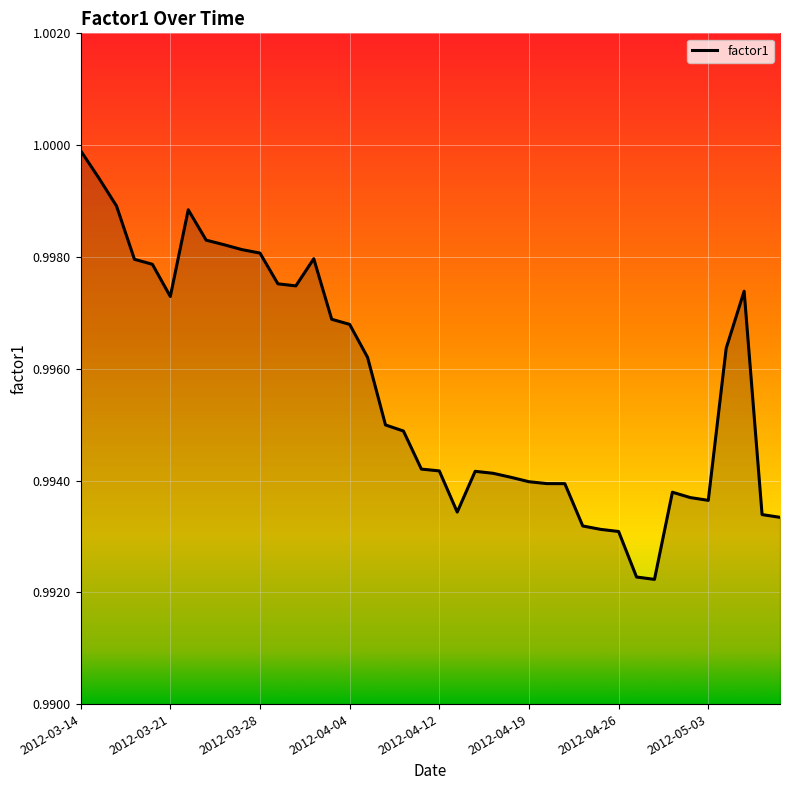

List the labels in order of value, smallest first.

2012-04-30, 2012-04-27, 2012-04-26, 2012-04-25, 2012-04-24, 2012-05-09, 2012-05-08, 2012-04-13, 2012-05-03, 2012-05-02, 2012-05-01, 2012-04-23, 2012-04-20, 2012-04-19, 2012-04-18, 2012-04-17, 2012-04-16, 2012-04-12, 2012-04-11, 2012-04-10, 2012-04-09, 2012-04-05, 2012-05-04, 2012-04-04, 2012-04-03, 2012-03-21, 2012-05-07, 2012-03-30, 2012-03-29, 2012-03-20, 2012-03-19, 2012-04-02, 2012-03-28, 2012-03-27, 2012-03-26, 2012-03-23, 2012-03-22, 2012-03-16, 2012-03-15, 2012-03-14